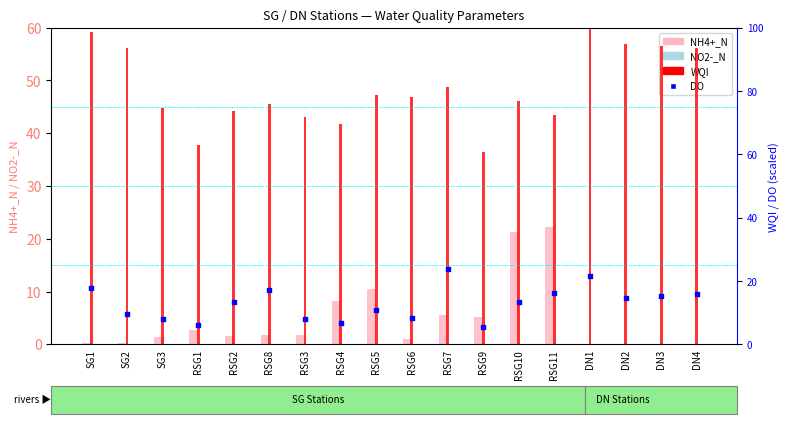

Which series reaches the minimum Y coordinate?

NH4+_N